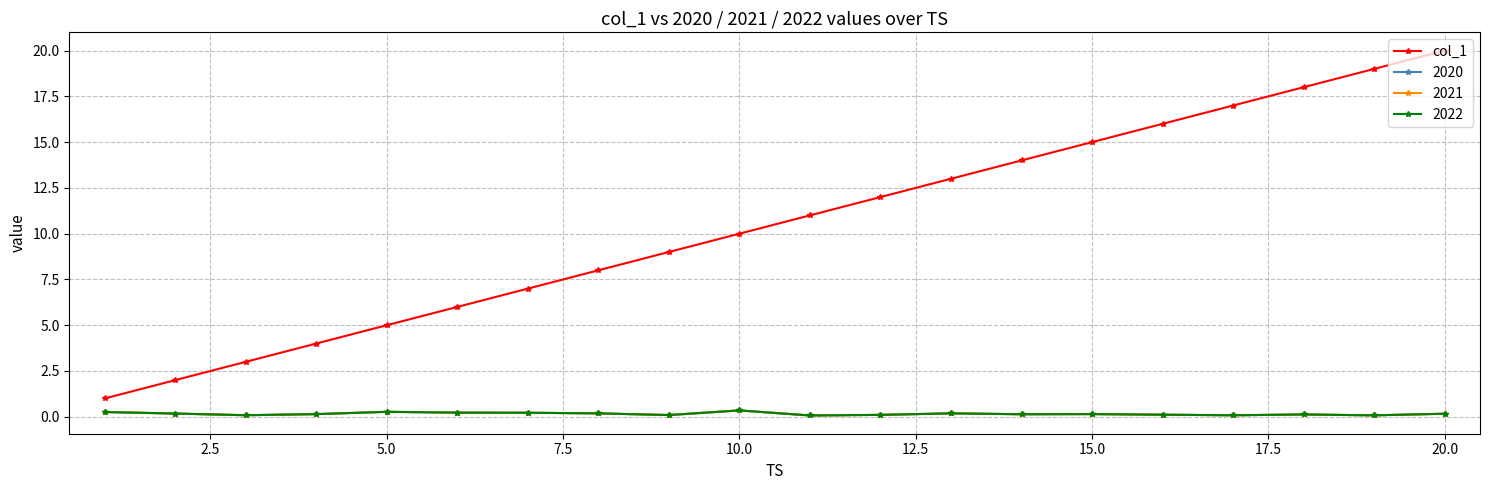

Is this an area chart (filled region under the line)?

No